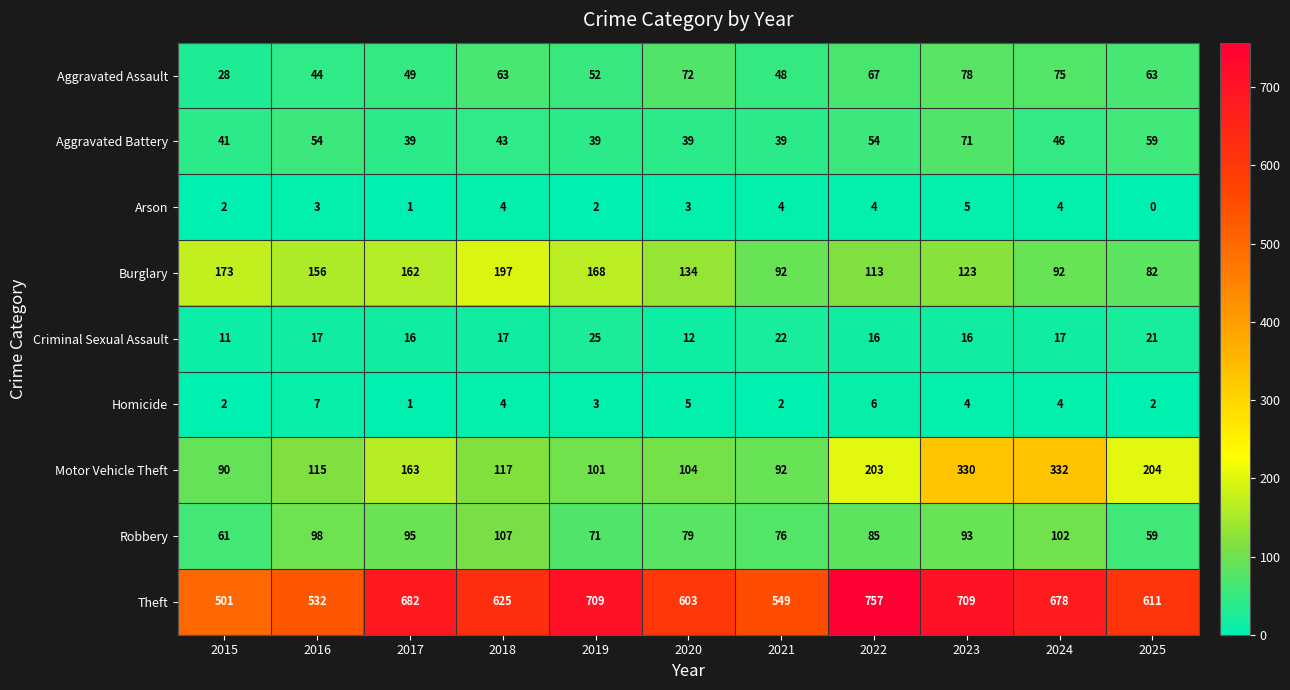

List the series in order of their peak value, lowest first.

Arson, Homicide, Criminal Sexual Assault, Aggravated Battery, Aggravated Assault, Robbery, Burglary, Motor Vehicle Theft, Theft